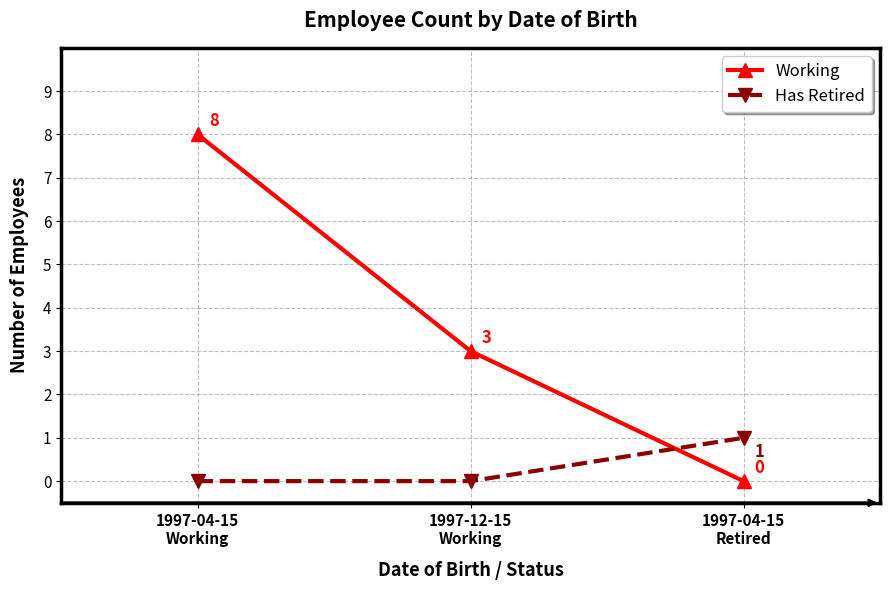

Rank the series at 1997-04-15
Retired from highest to lowest value.

Has Retired, Working